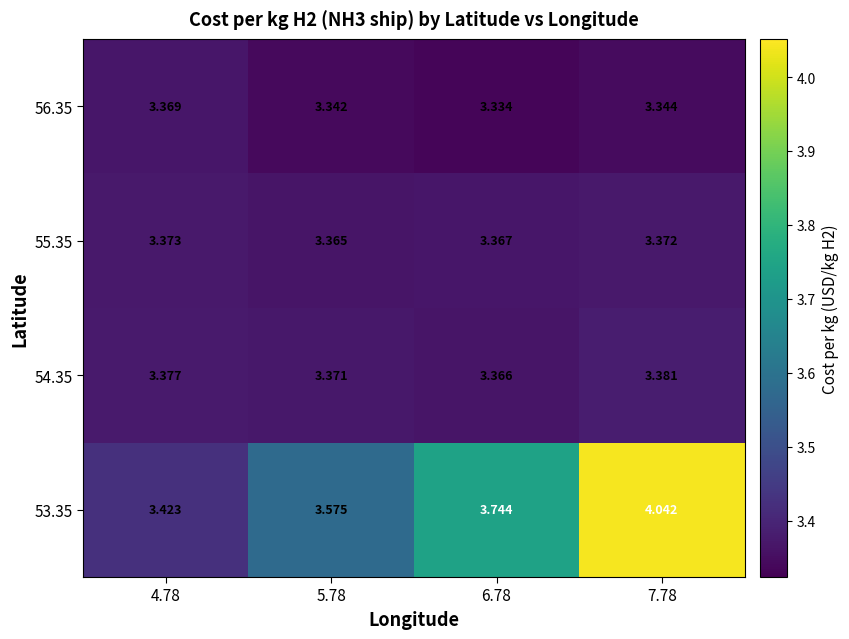

Which series has the largest range (max minus min)?

53.35